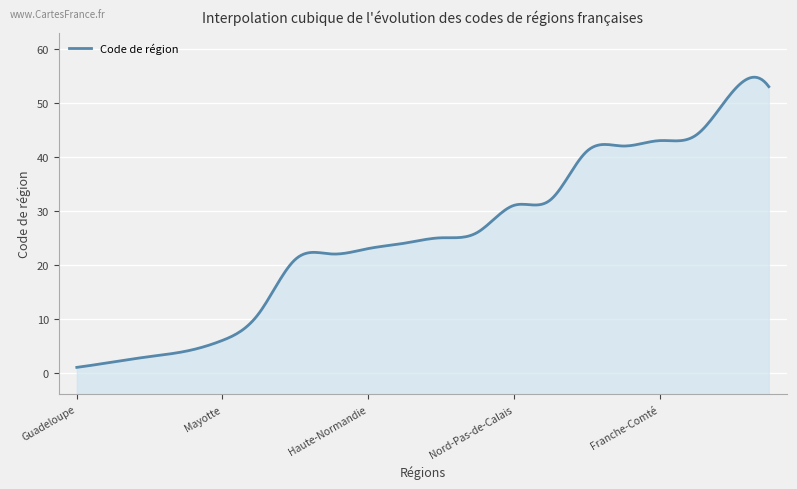

How many series are shown in this chart?

1